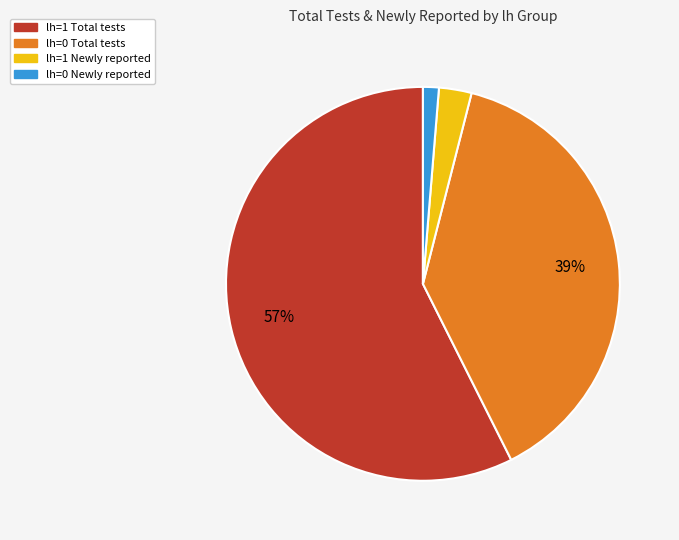

To the nearest percent, what is the average slice percentage?

25%